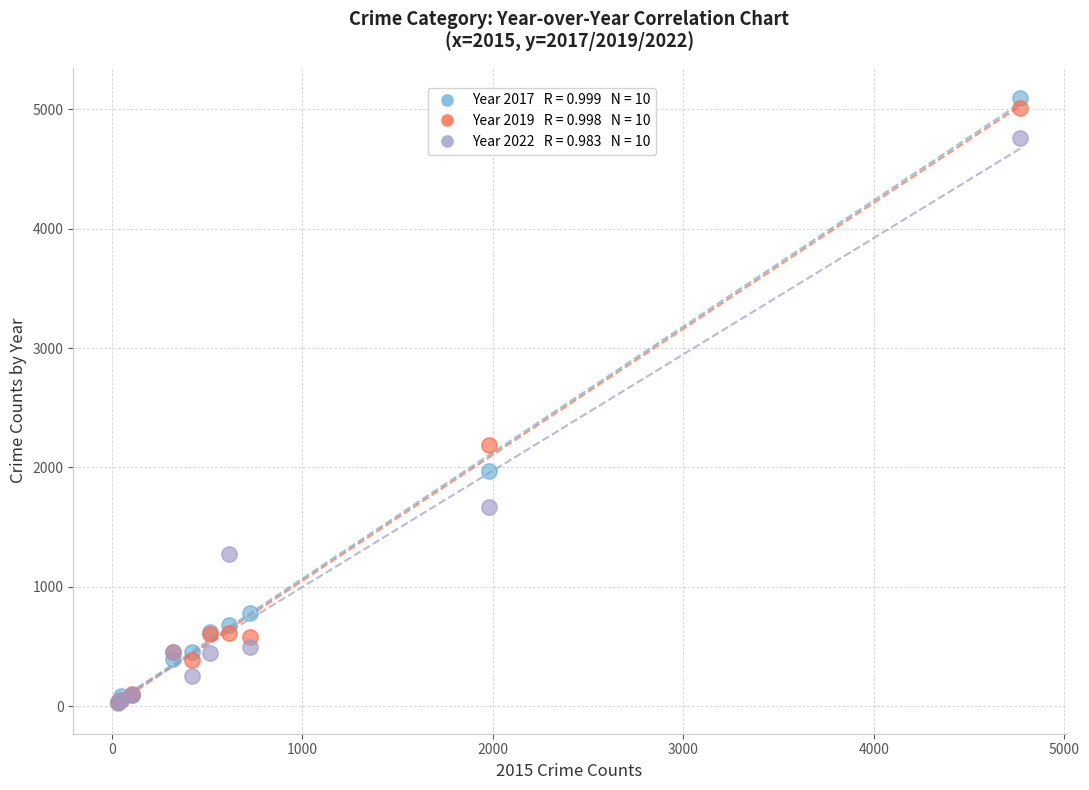

Across all series, what Y value is closest to 2559?

2190